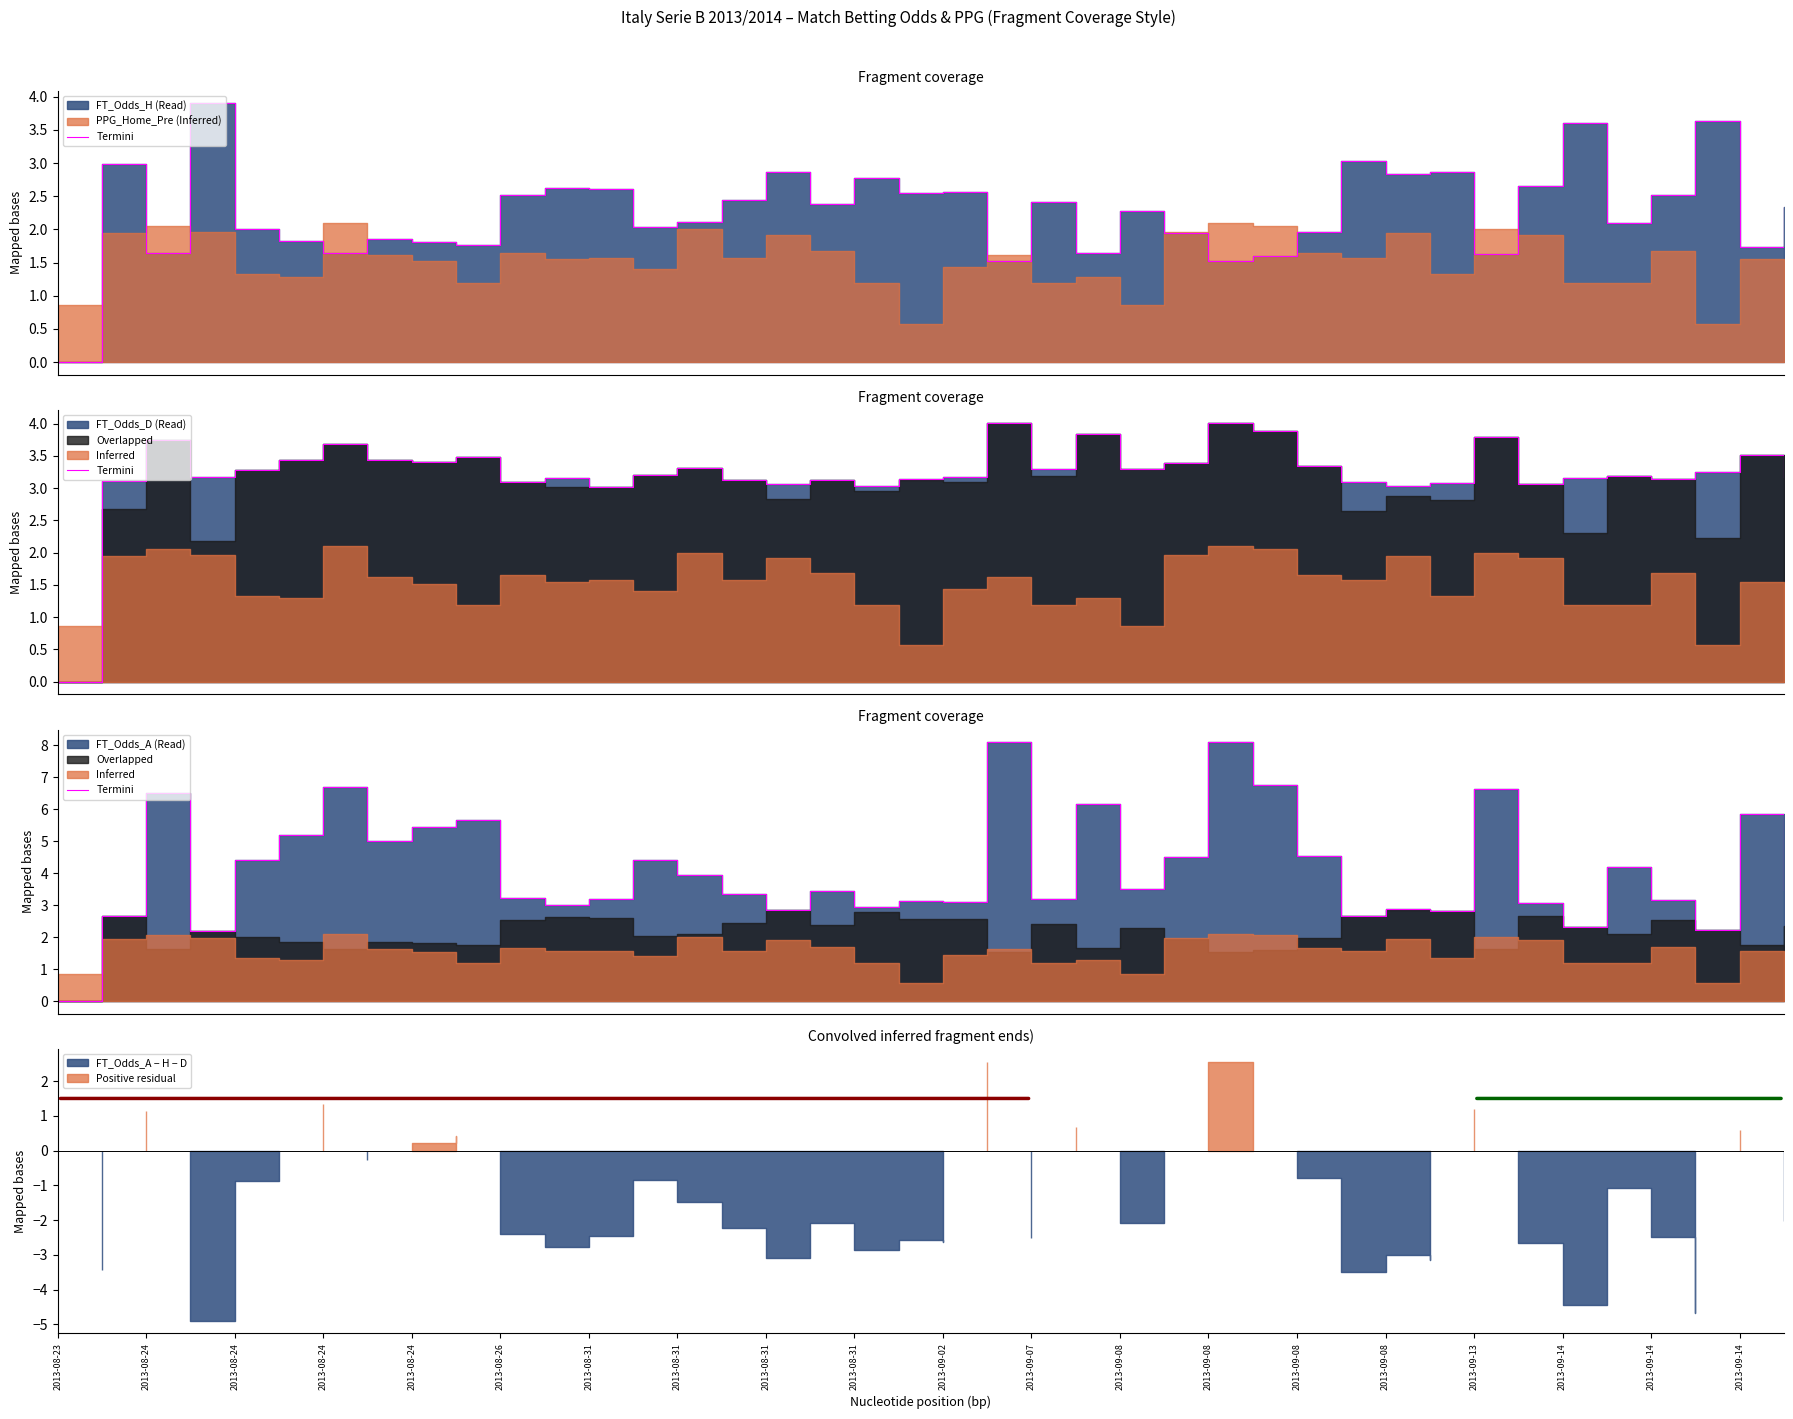

How many data points are less than 3?

10